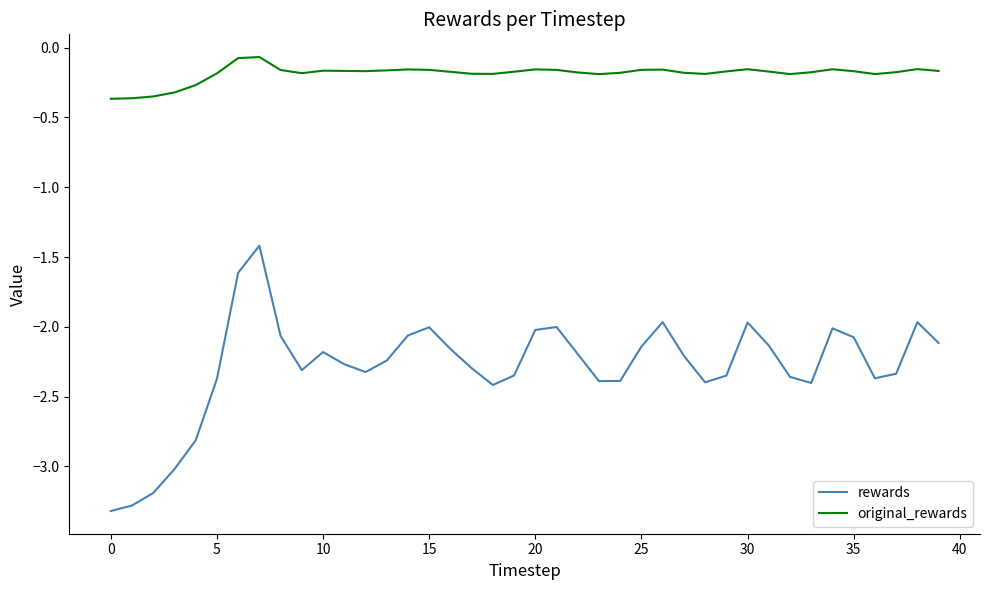

Rank the series by their average value, from lowest to highest.

rewards, original_rewards